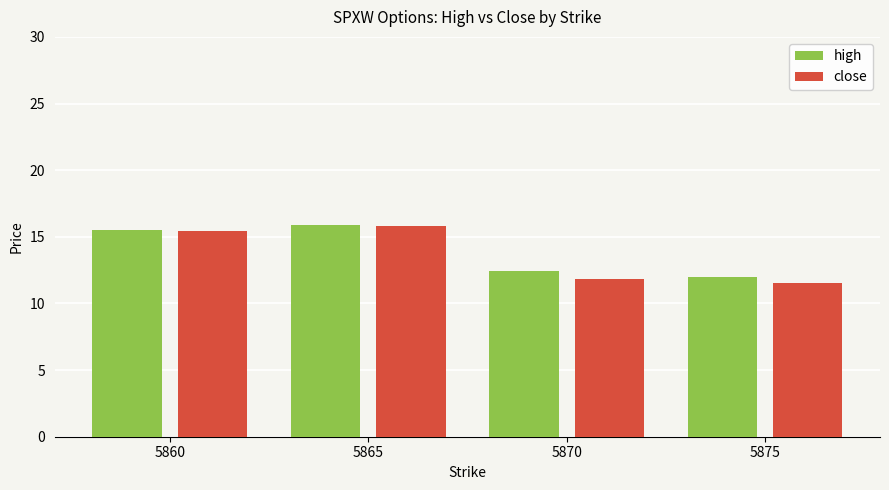

Where does the close series first go above 15?

5860